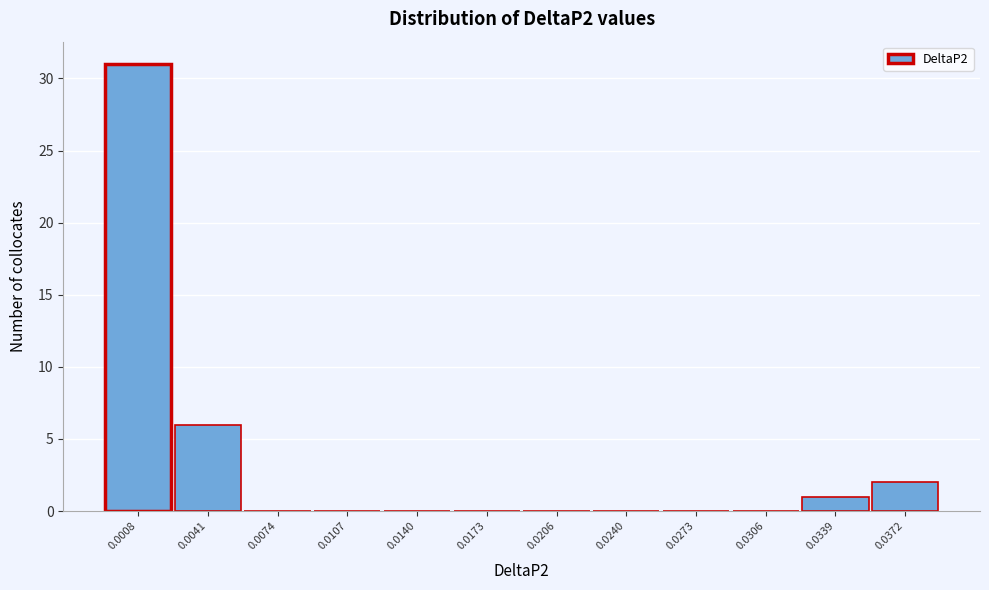

Reading left to right, transcribe all the data shown in this chart.

0.0008=31	0.0041=6	0.0074=0	0.0107=0	0.0140=0	0.0173=0	0.0206=0	0.0240=0	0.0273=0	0.0306=0	0.0339=1	0.0372=2